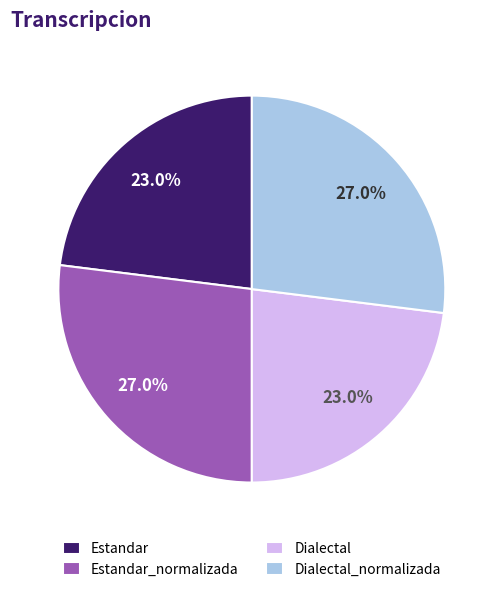

What percentage is the Estandar slice, to the nearest percent?

23%